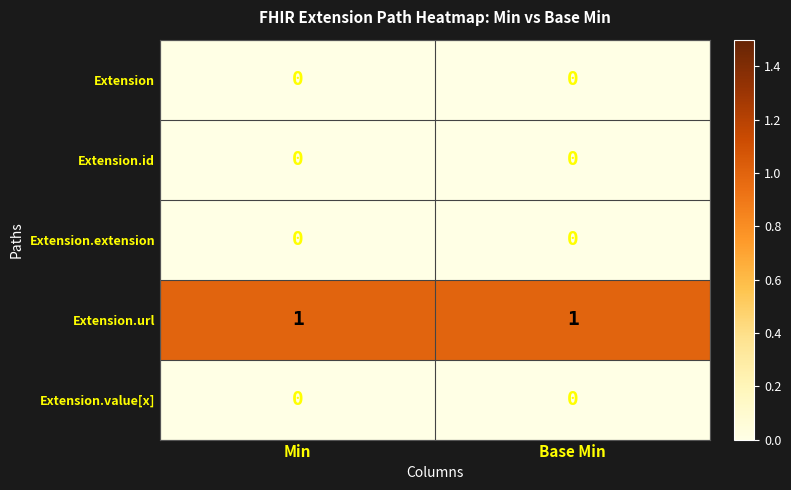

The value of Extension.extension at Min is 0. True or false?

True